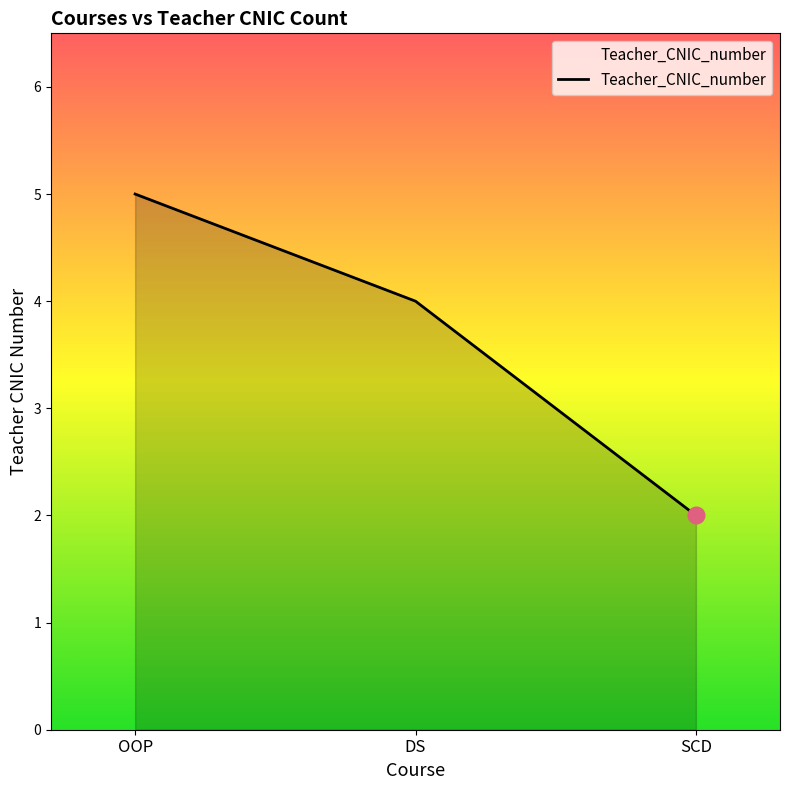

What is the smallest value displayed?

2